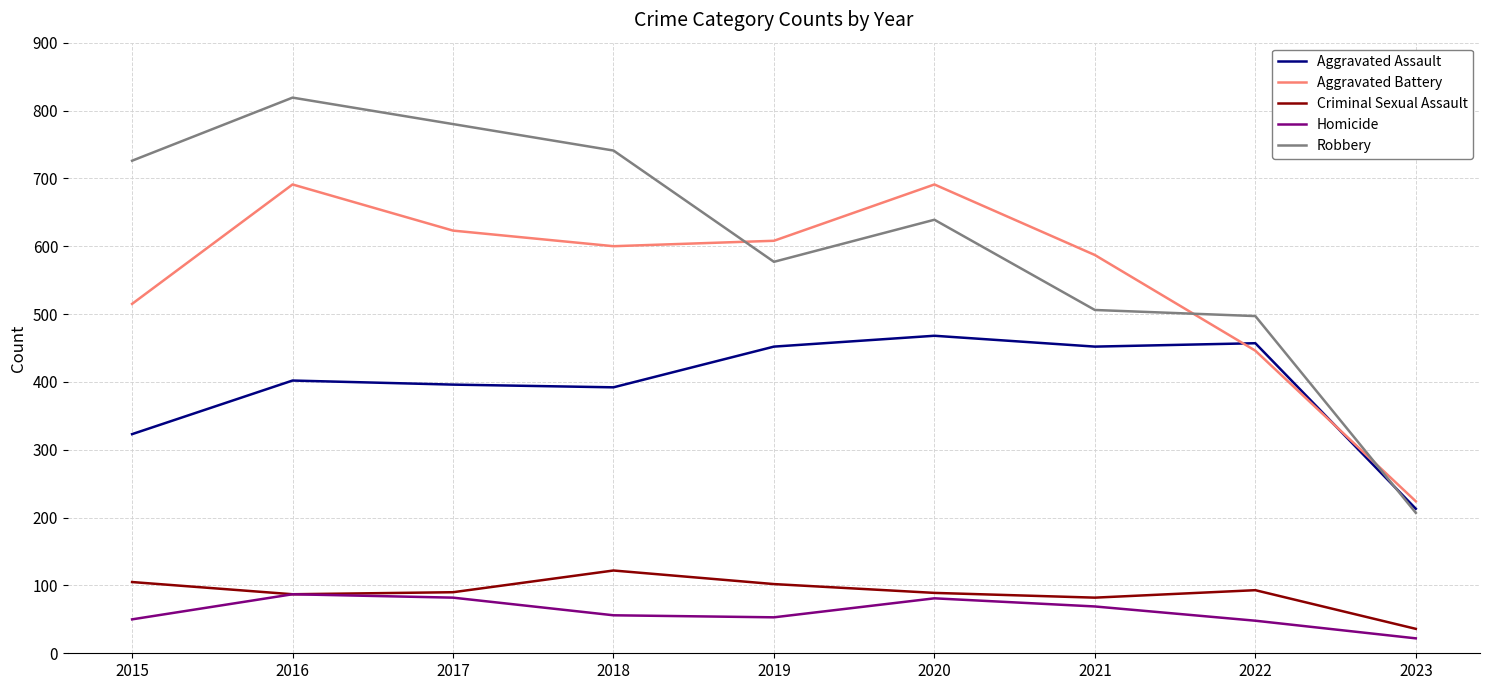

How many interior local valleys does the Criminal Sexual Assault series have?

2